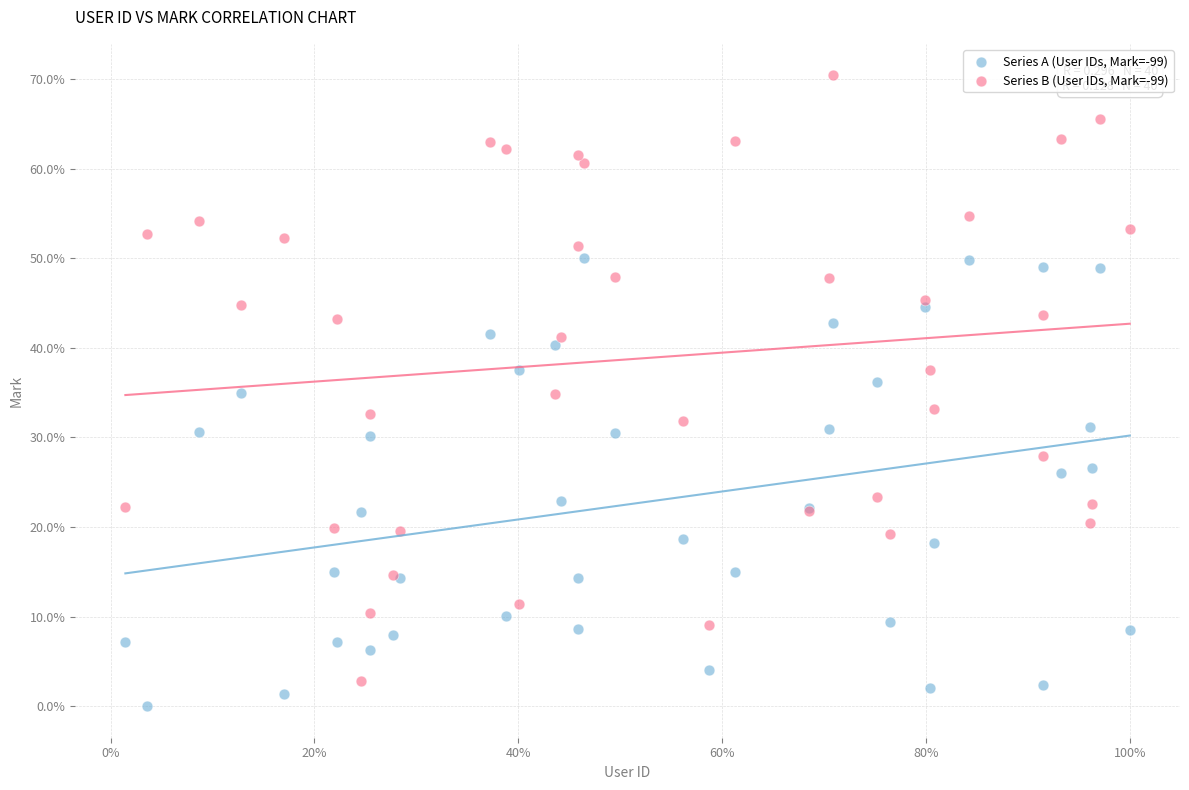

Which series reaches the minimum Y coordinate?

Series A (User IDs, Mark=-99)